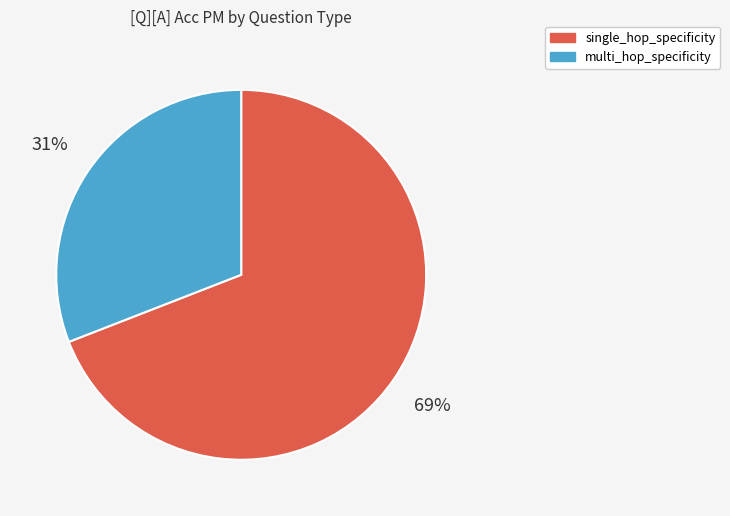

To the nearest percent, what is the average slice percentage?

50%